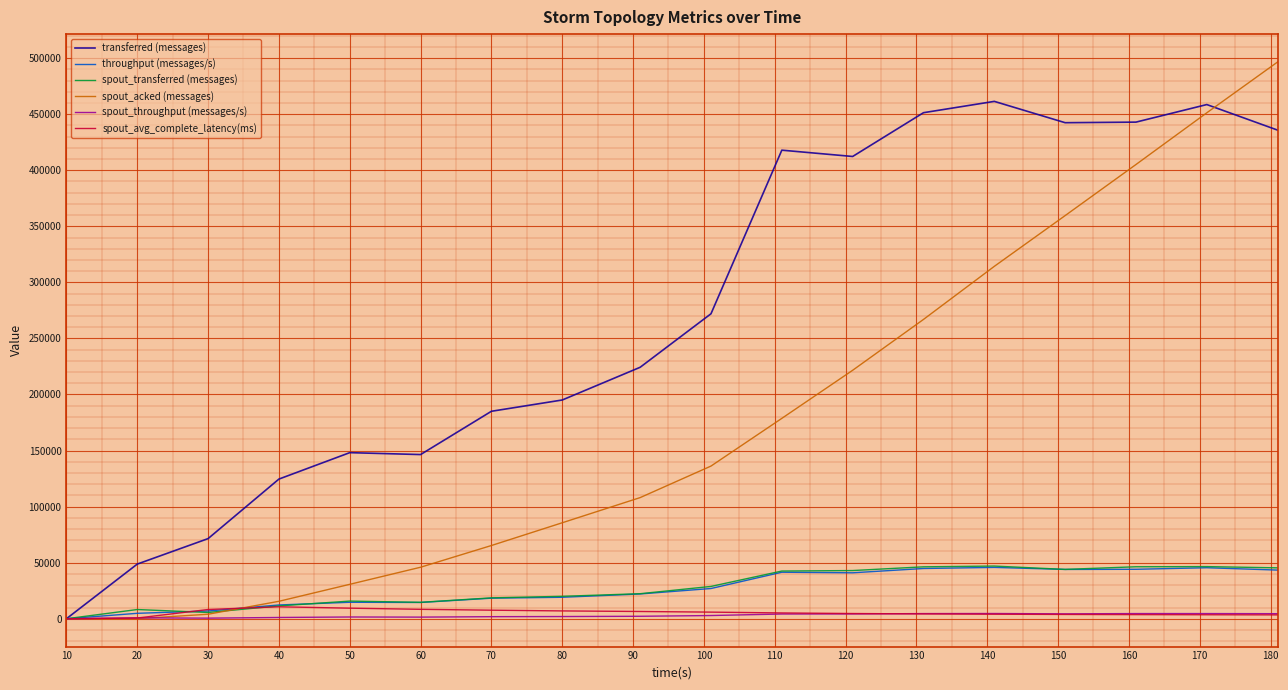

Which series has the largest range (max minus min)?

spout_acked (messages)